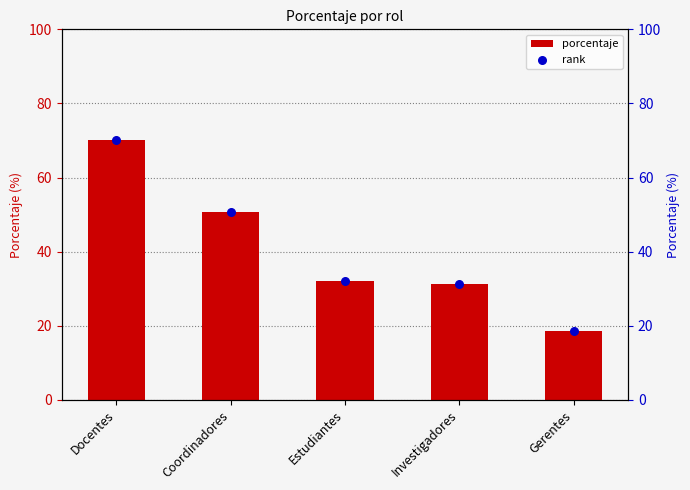

Which series contains the lowest Y value?

porcentaje